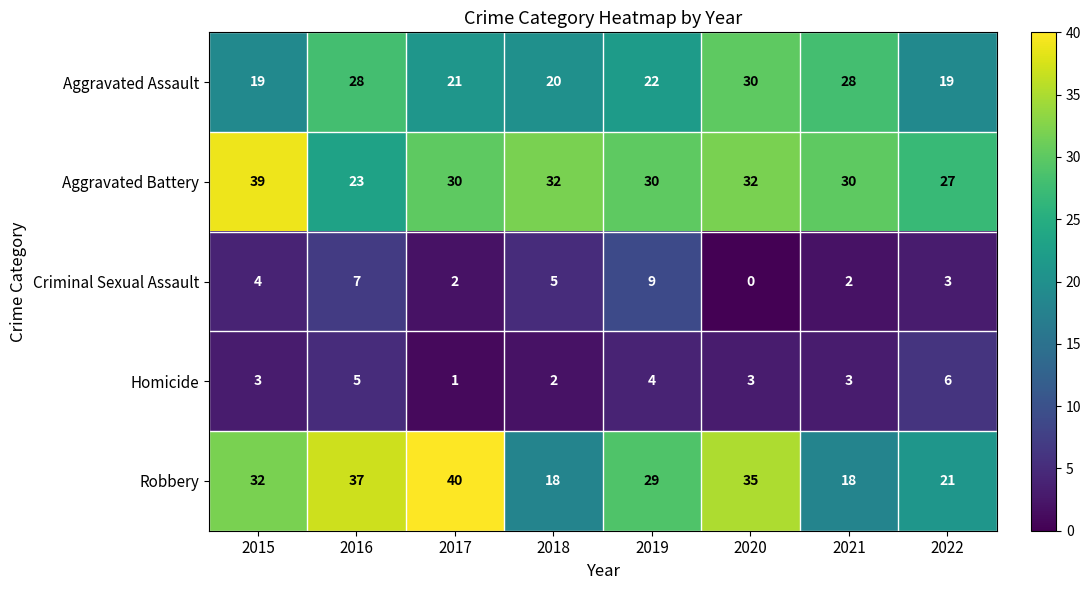

Count the number of categories in the chart.

8